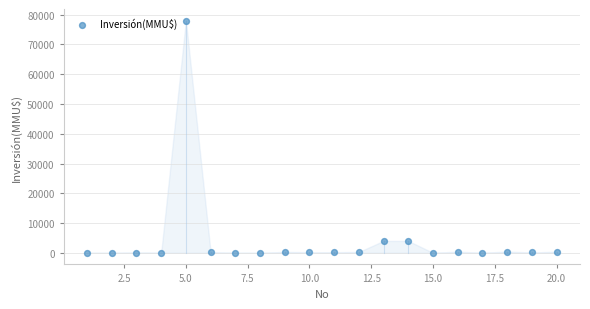

What is the range of Y values (max minus min)?

78000